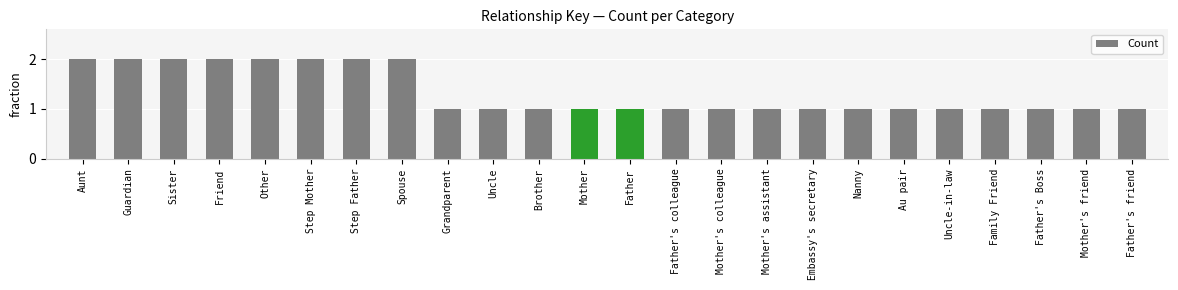

Between Embassy's secretary and Other, which is larger?

Other